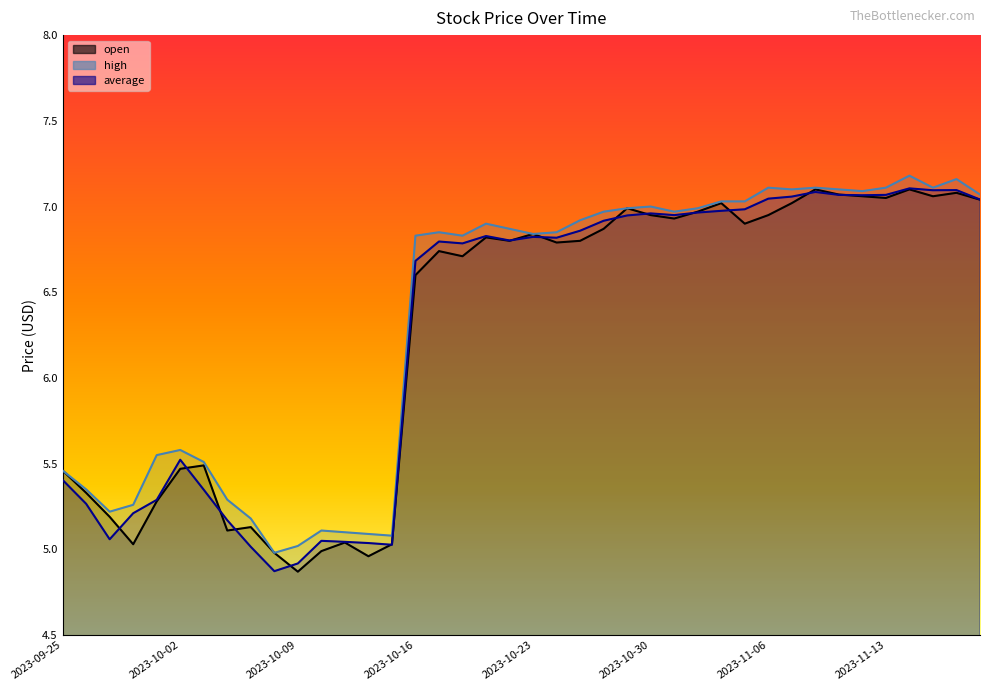

Is the value of average at 2023-11-14 greater than the value of open at 2023-11-09?

Yes